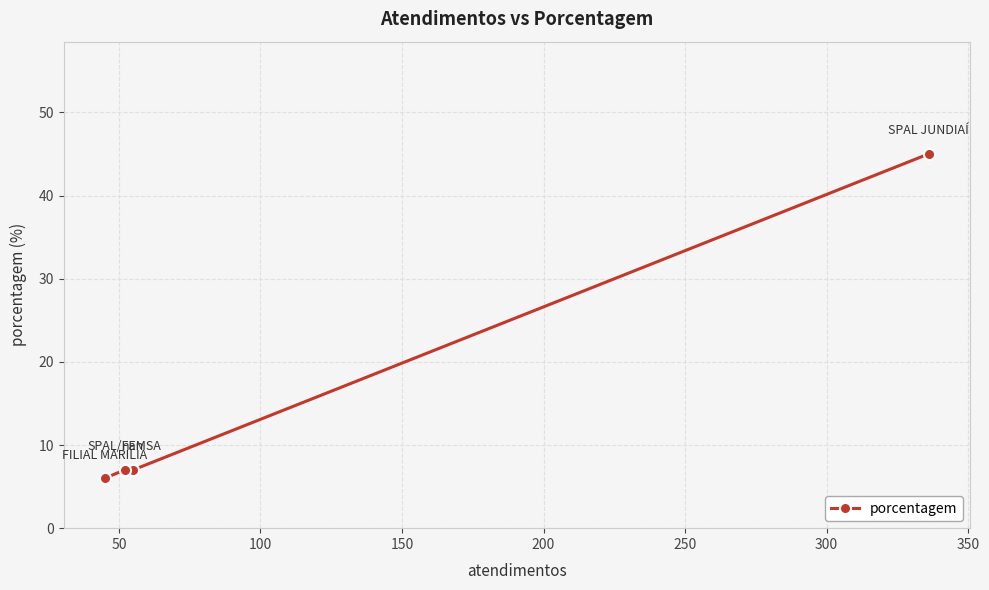

What is the average value?

16